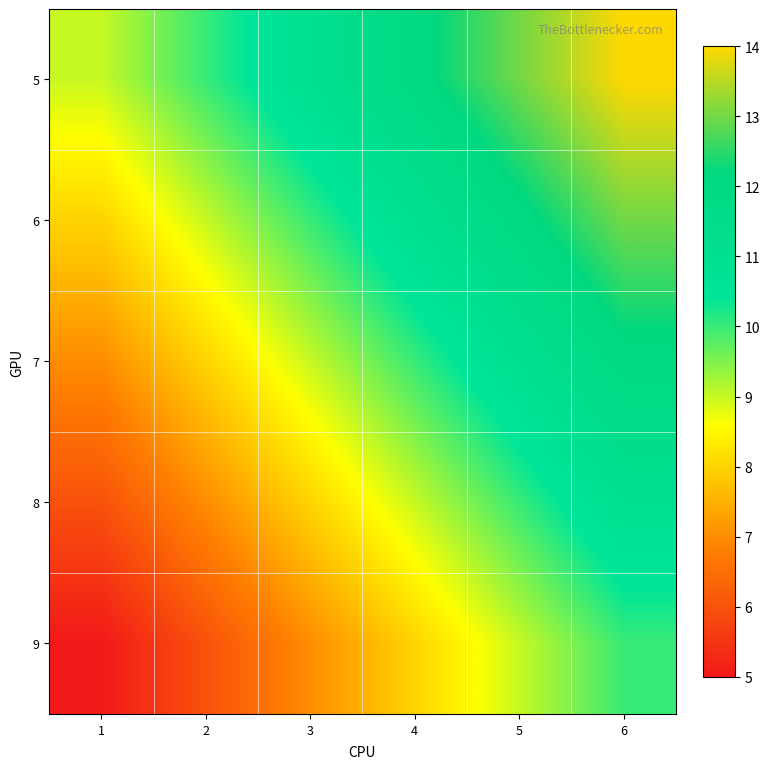

Reading left to right, list all the values displayed in this chart.

5: 1=9	2=10	3=11	4=12	5=13	6=14
6: 1=8	2=9	3=10	4=11	5=12	6=13
7: 1=7	2=8	3=9	4=10	5=11	6=12
8: 1=6	2=7	3=8	4=9	5=10	6=11
9: 1=5	2=6	3=7	4=8	5=9	6=10